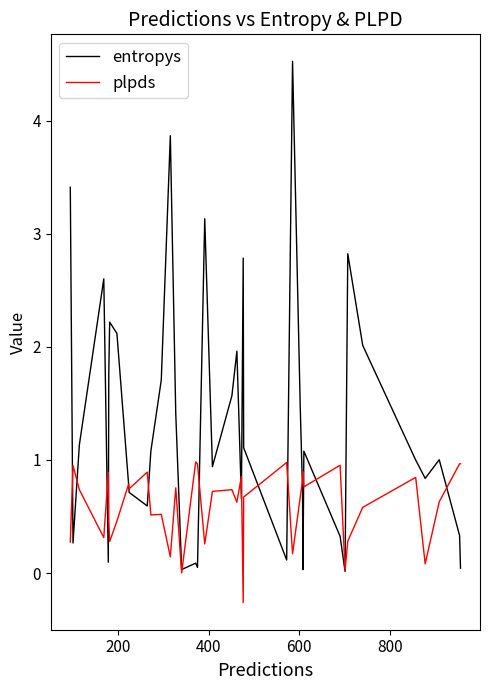

List the series in order of their overall mean, highest first.

entropys, plpds